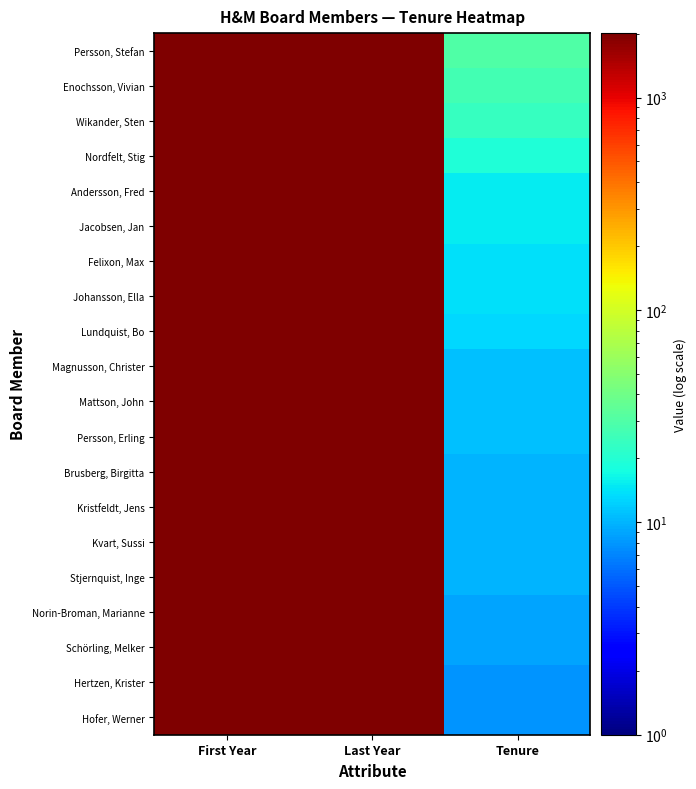

What is the spread (max minus min) of values at First Year?

25